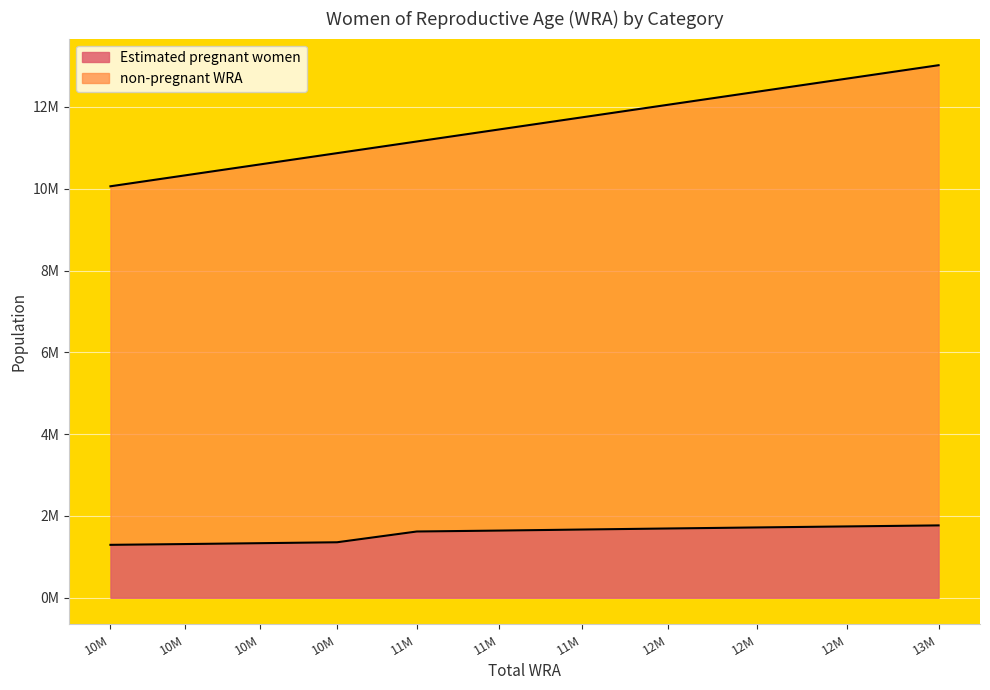

The Estimated pregnant women series shows 1334555.7 at 10M. True or false?

True